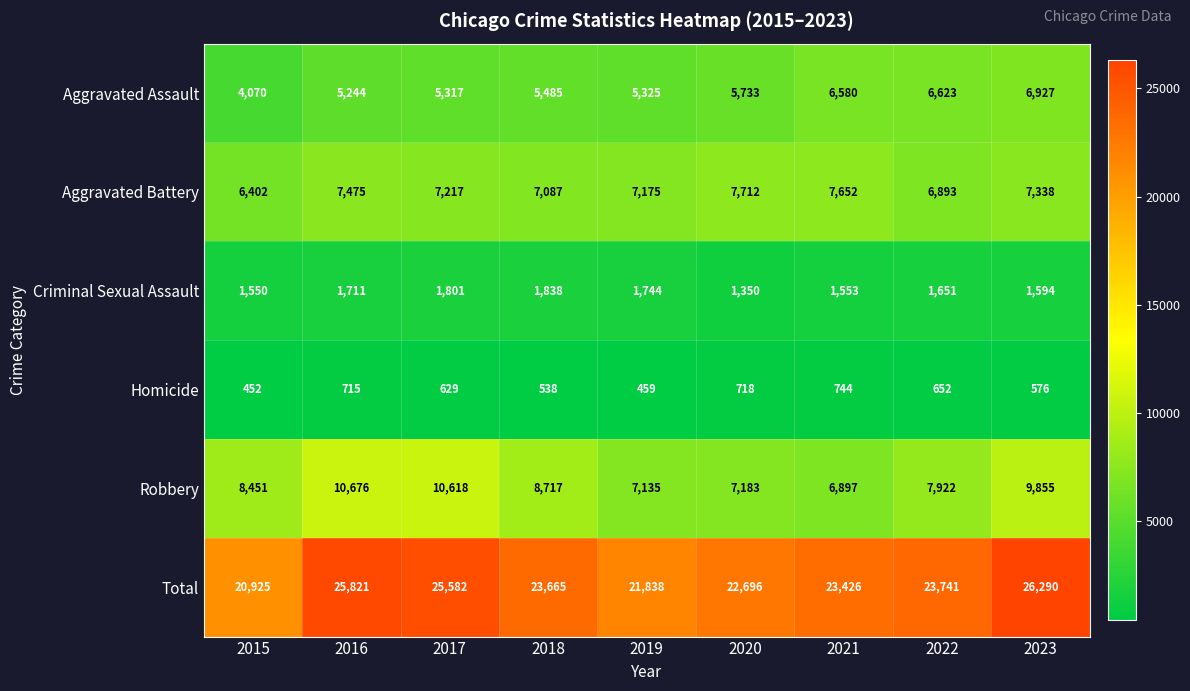

At 2022, list the series in order from smallest to largest.

Homicide, Criminal Sexual Assault, Aggravated Assault, Aggravated Battery, Robbery, Total